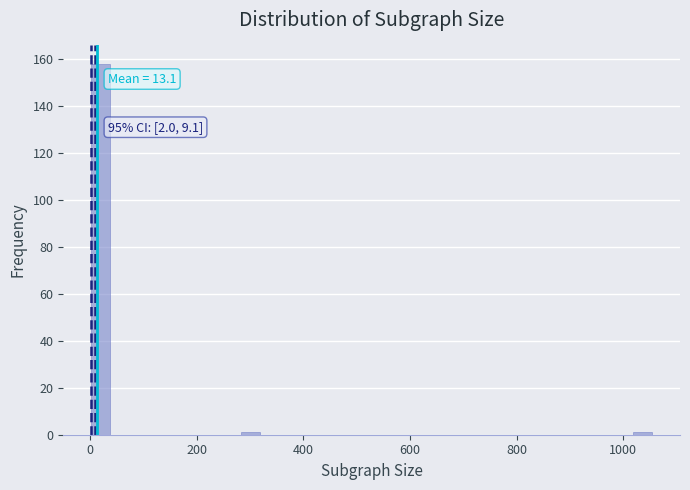

Read against the x-axis, roughly where is the centre of the tallest bar?

20